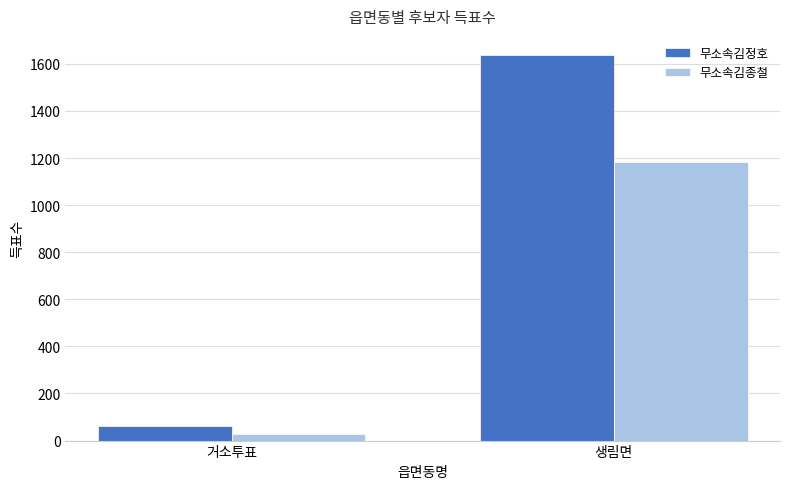

What is the total value across all series at 거소투표?

90